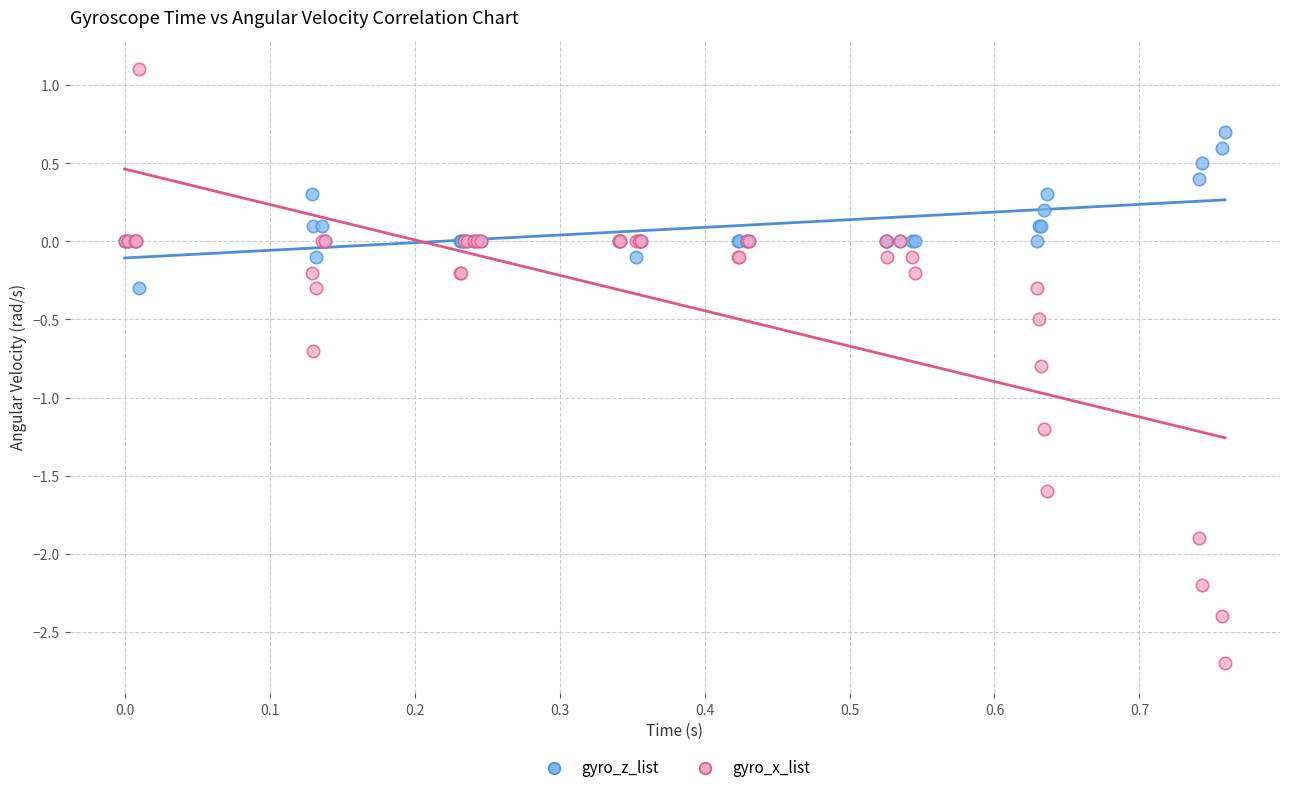

What is the X range (max minus min) for the scatter plot?

0.8